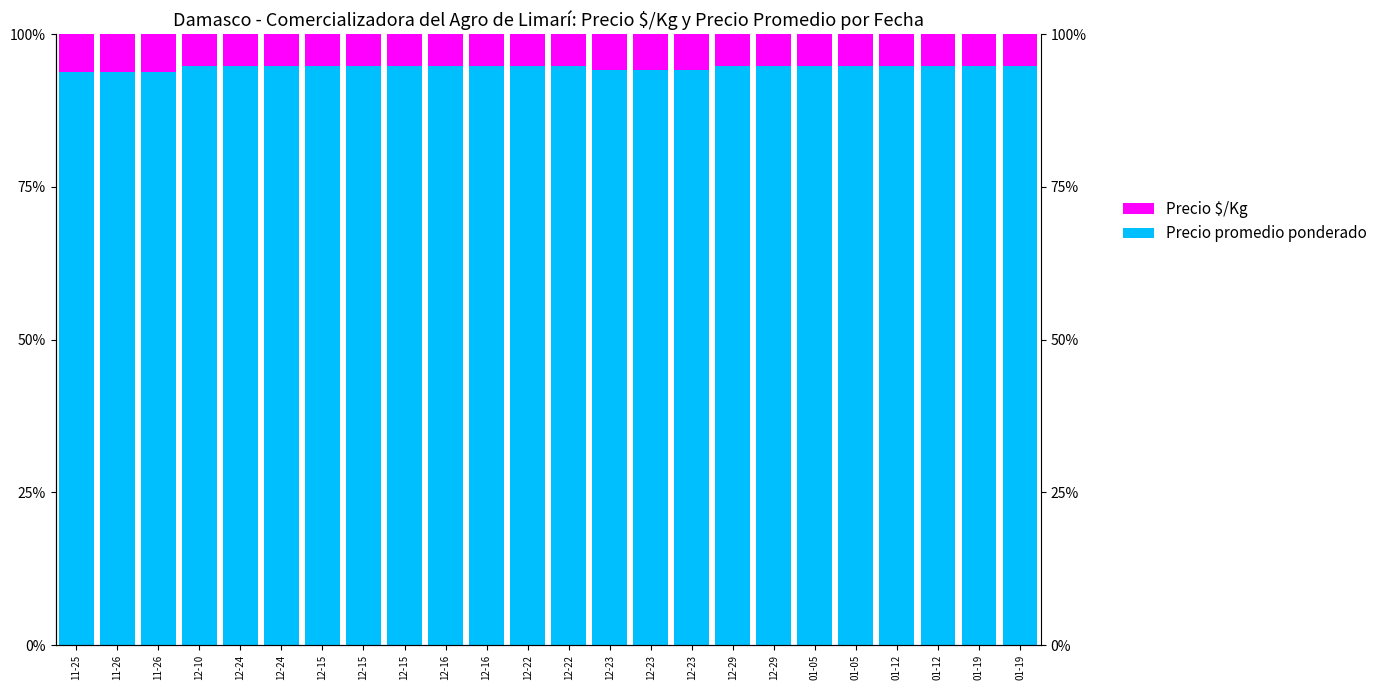

Reading left to right, transcribe all the data shown in this chart.

Precio promedio ponderado: 93.8	93.8	93.7	94.7	94.7	94.7	94.7	94.7	94.7	94.7	94.7	94.7	94.7	94.1	94.1	94.1	94.7	94.7	94.7	94.7	94.7	94.7	94.7	94.7
Precio $/Kg: 6.2	6.2	6.3	5.3	5.3	5.3	5.3	5.3	5.3	5.3	5.3	5.3	5.3	5.9	5.9	5.9	5.3	5.3	5.3	5.3	5.3	5.3	5.3	5.3